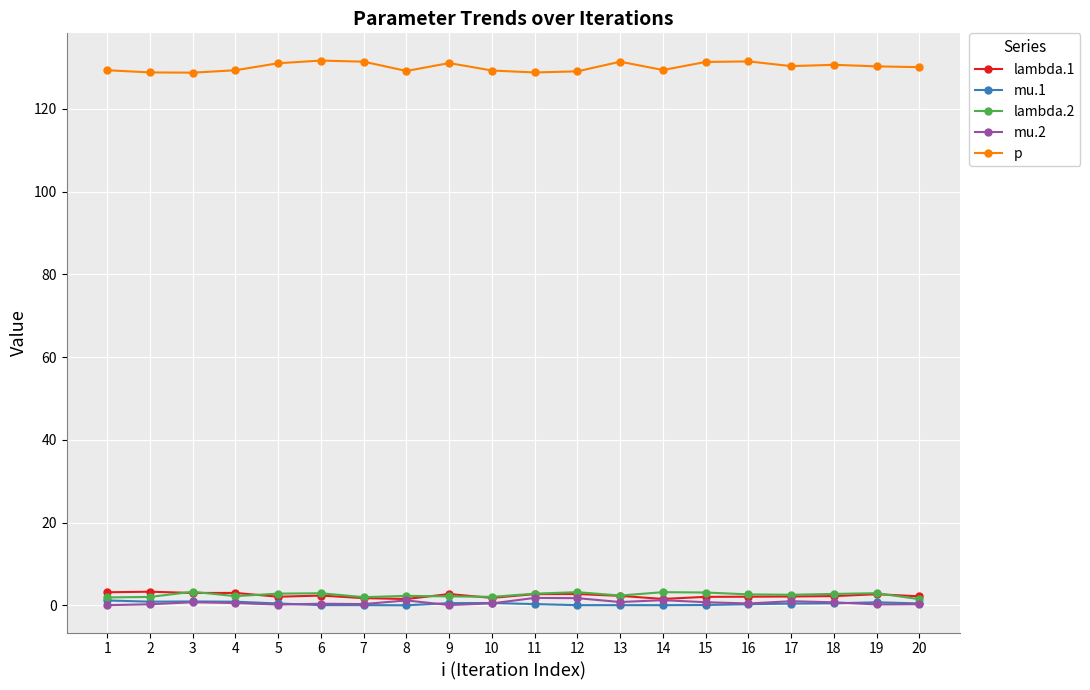

True or false: mu.1 has more than 1 interior local peaks.

True